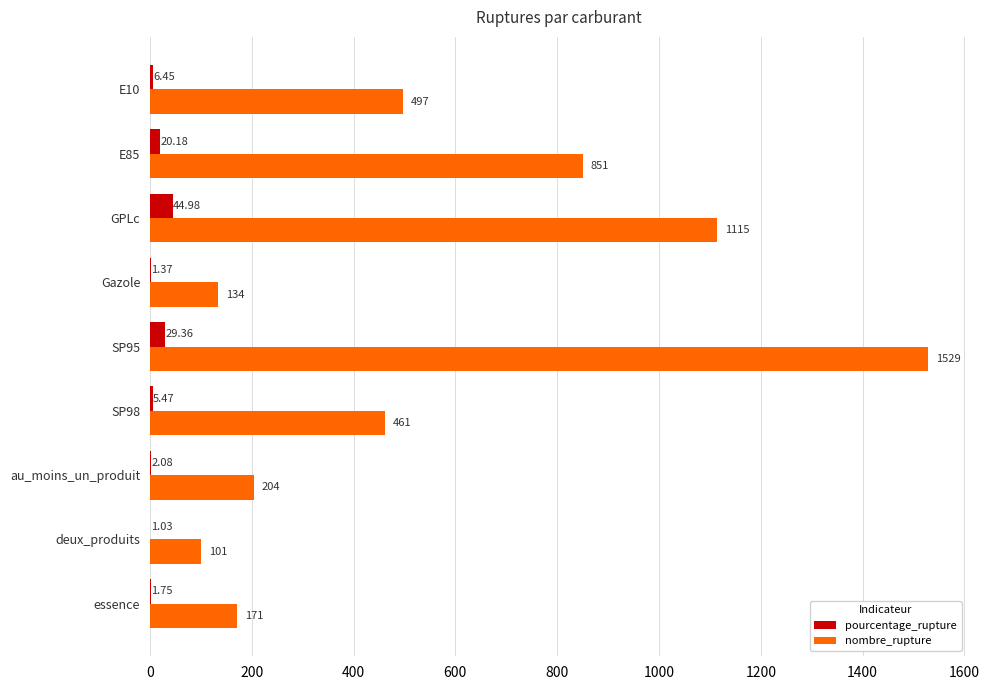

Which series changed the most between E10 and au_moins_un_produit?

nombre_rupture